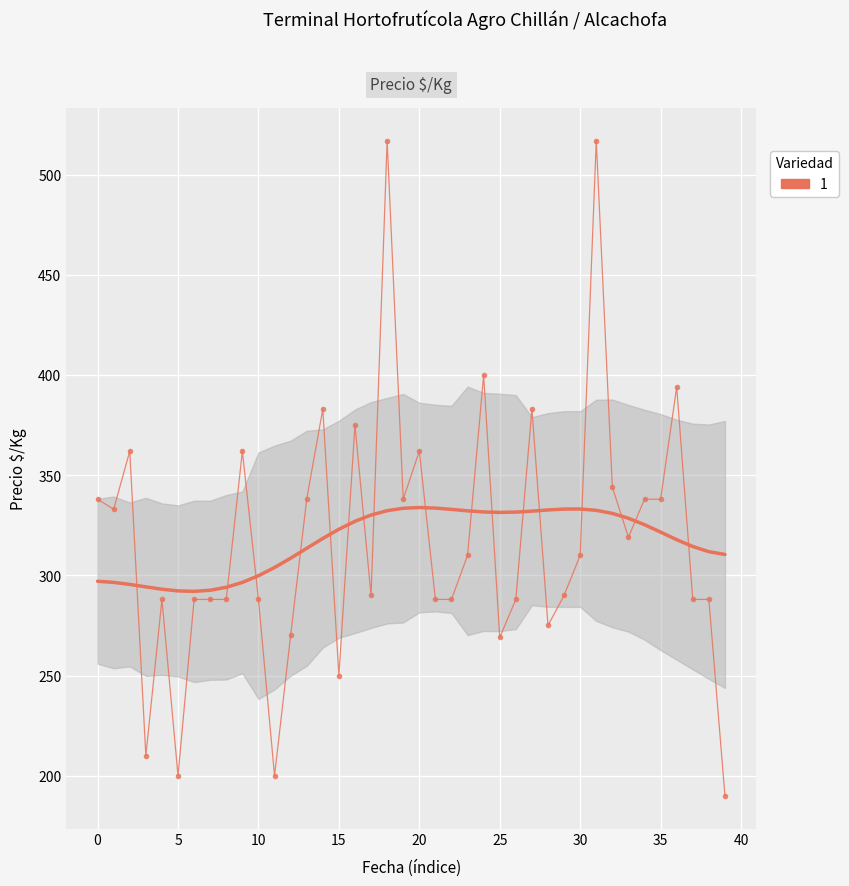

What is the minimum value shown in the chart?

190